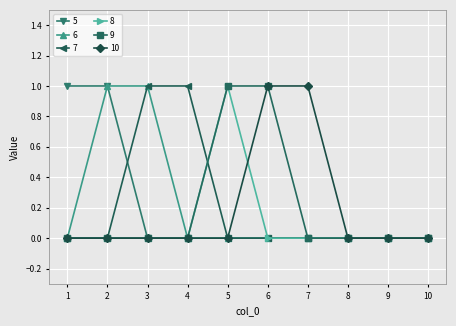

Does the chart have visible grid lines?

Yes